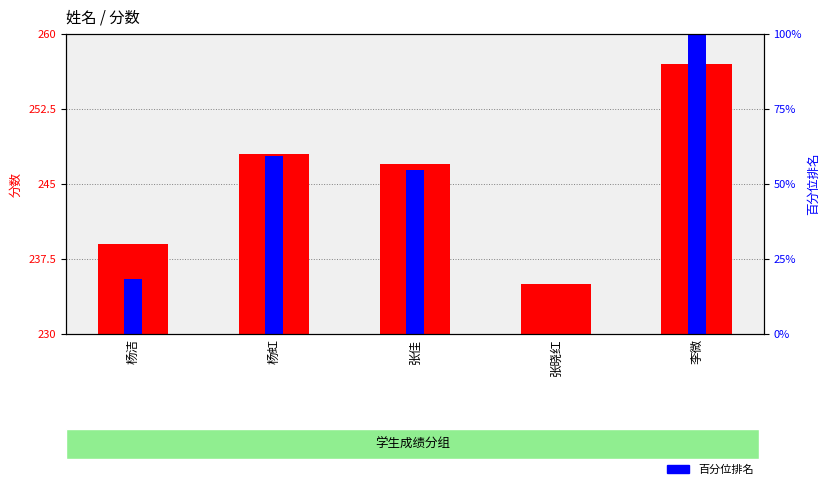

What is the label of the 3rd bar from the right?

张佳